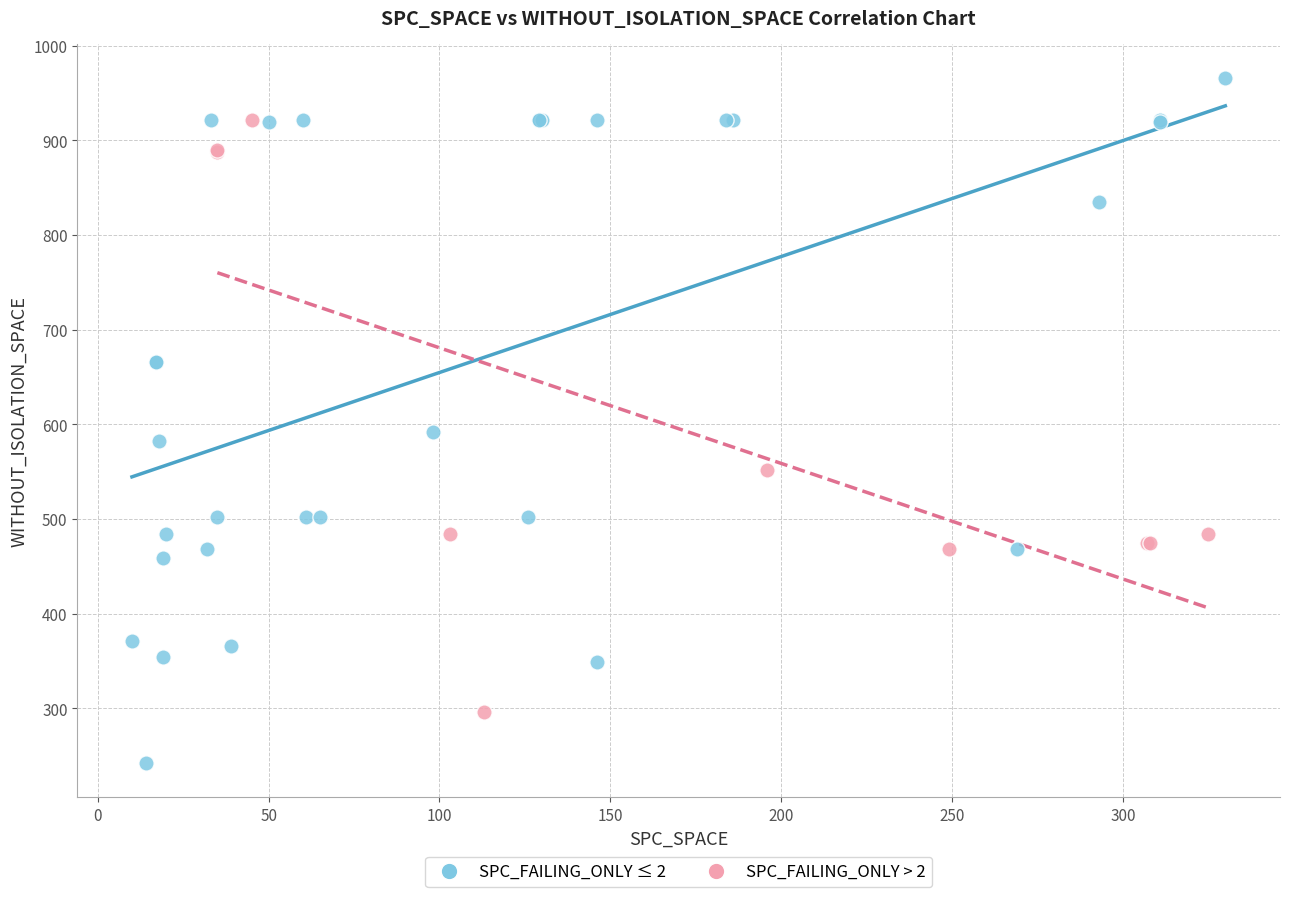

Which series has the largest Y range (max minus min)?

SPC_FAILING_ONLY ≤ 2